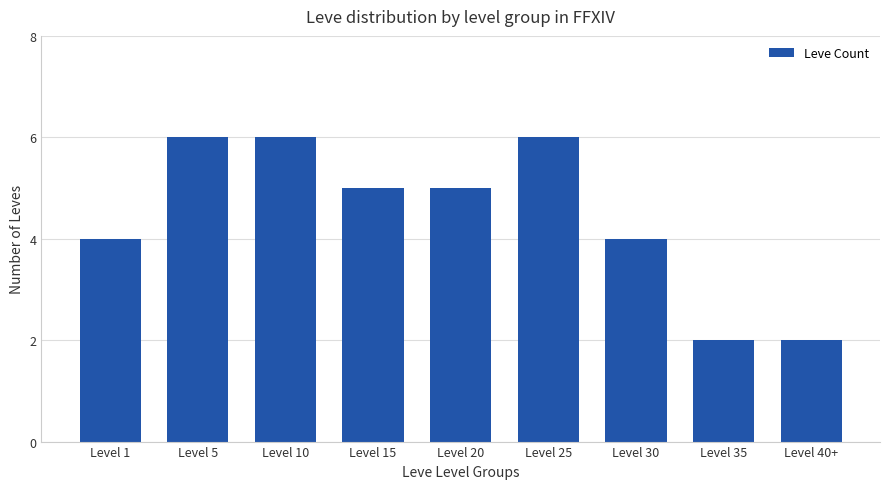

What is the maximum value shown in the chart?

6